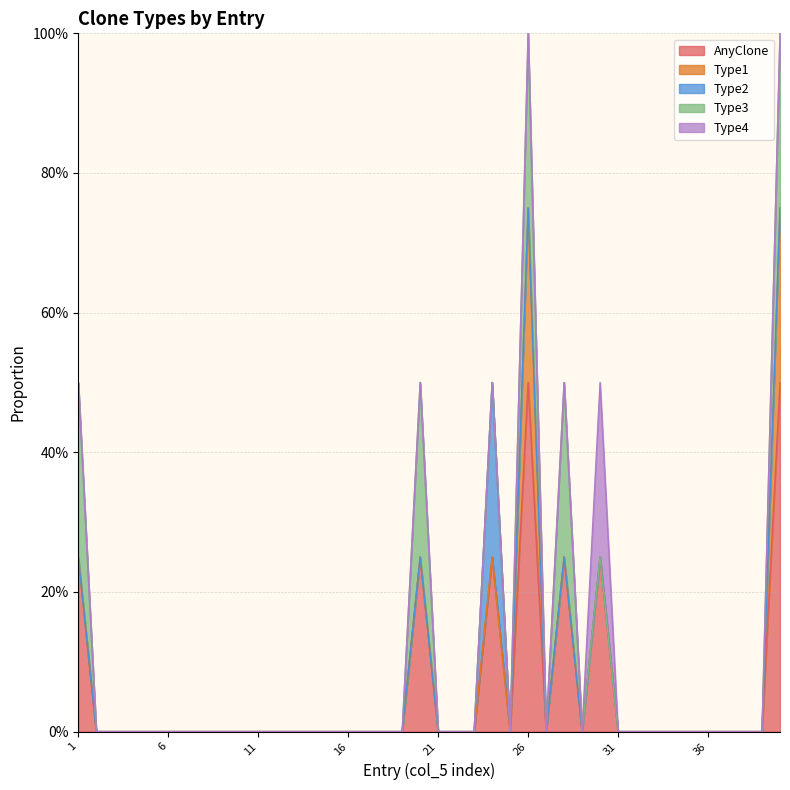

What is the sum of all Type1 values?

0.5